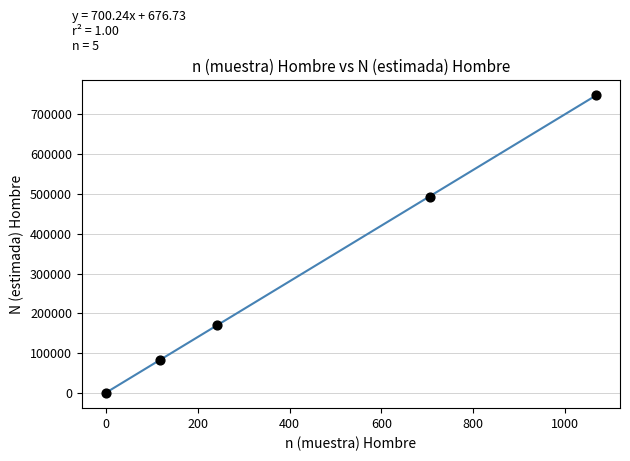

What is the range of Y values (max minus min)?

747501